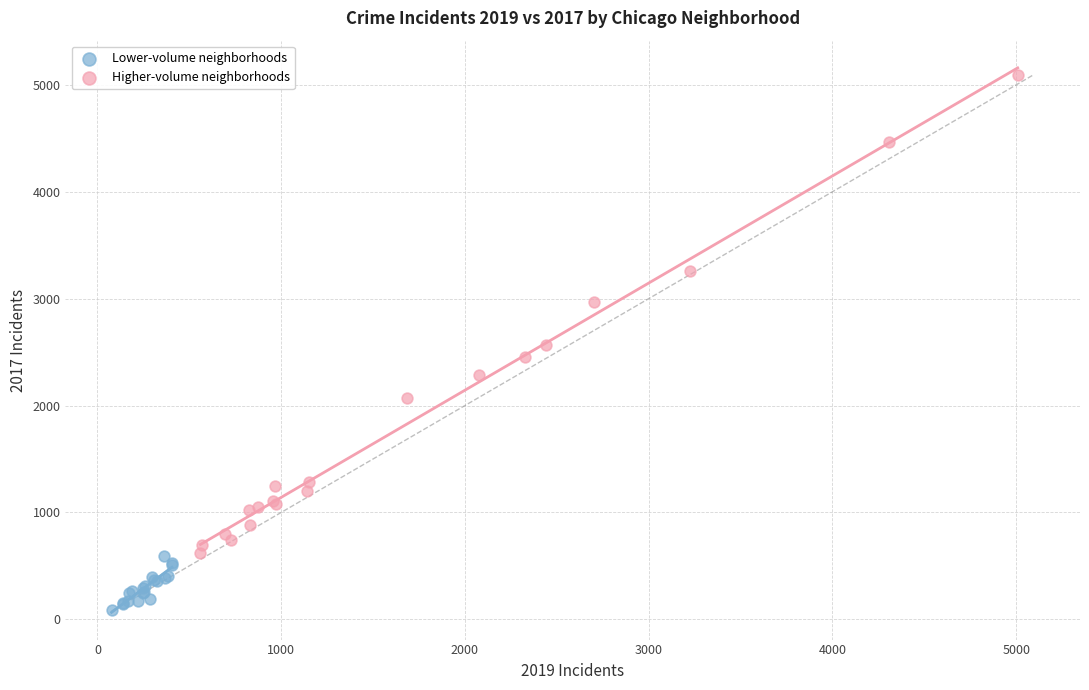

Which series has the largest Y range (max minus min)?

Higher-volume neighborhoods